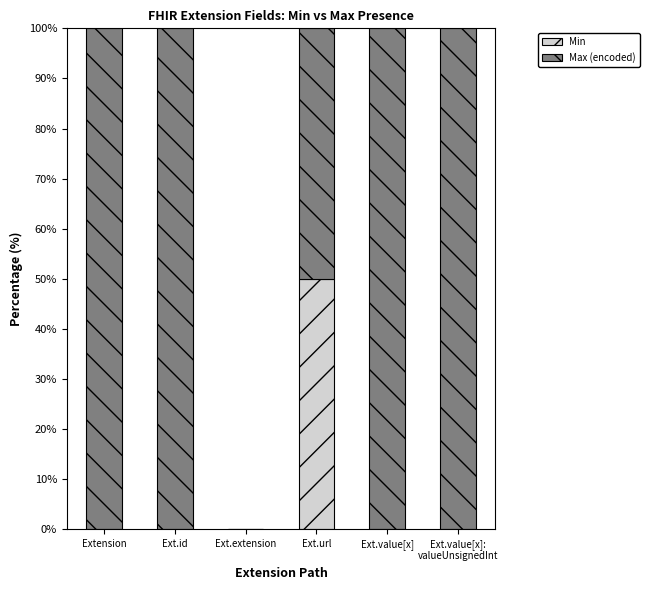

At which label does Min reach its peak?

Ext.url